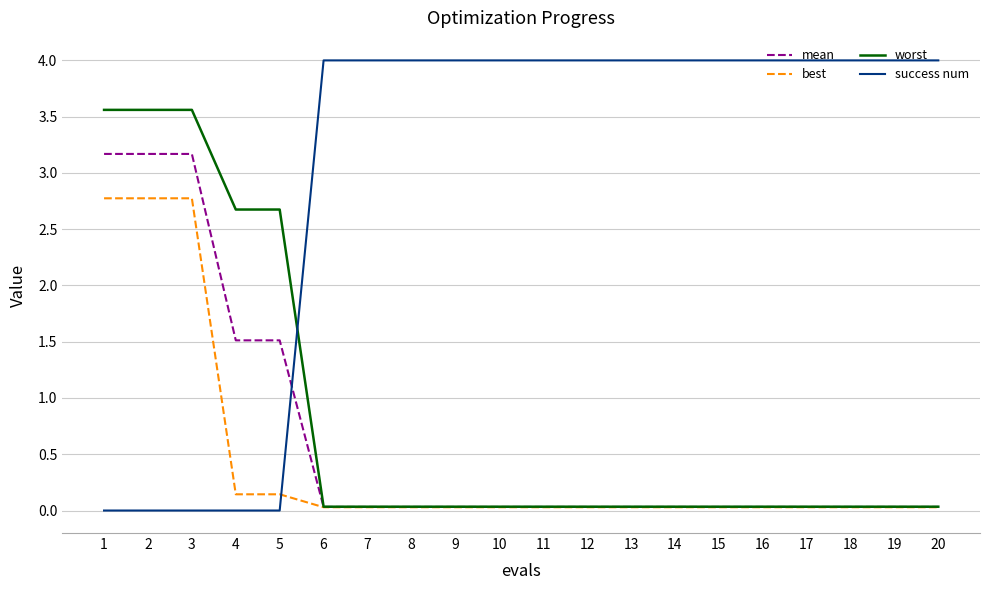

After their last crossing, which series has the higher values: best or success num?

success num